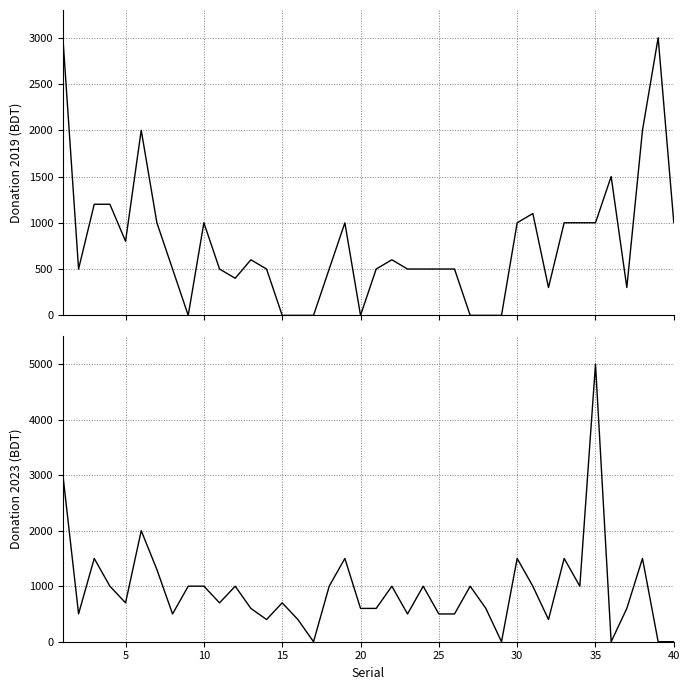

The donation_2019 series shows 302 at 21. True or false?

False